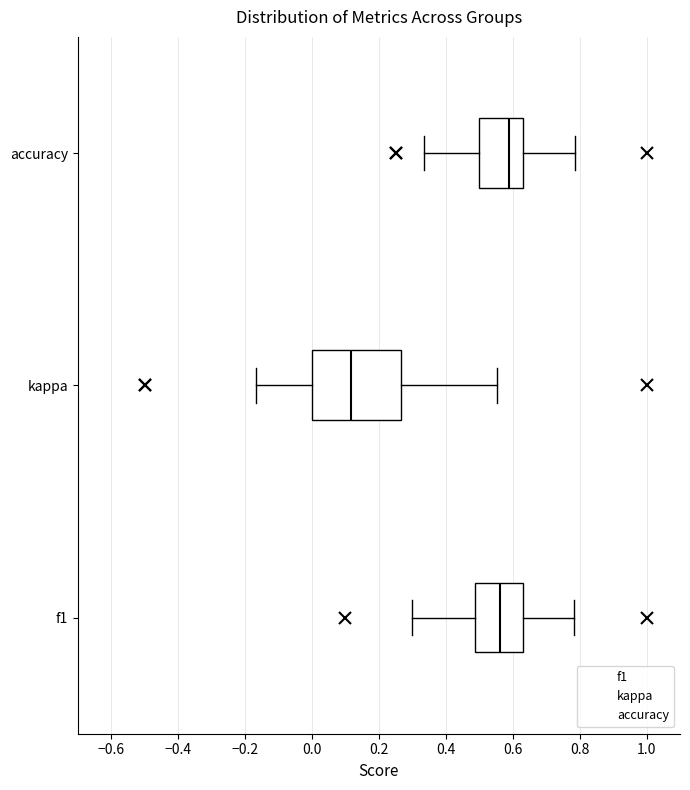

Reading bottom to top, transcribe this box plot: for each box, give where its median line is, the range the box spans, and where its two whiskers end, as read against the x-axis. The values are not printed on the chart, so give them approximately, as read against the axis.

f1: median 0.56, box 0.48 to 0.62, whiskers 0.30 to 0.78
kappa: median 0.12, box 0.00 to 0.26, whiskers -0.16 to 0.56
accuracy: median 0.58, box 0.50 to 0.64, whiskers 0.34 to 0.78